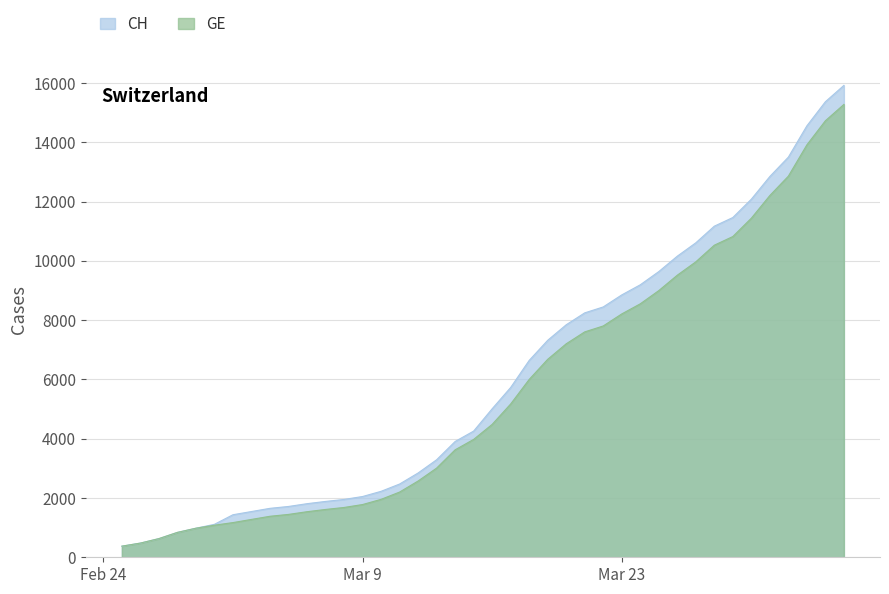

What is the spread (max minus min) of values at 2020-03-02?

265